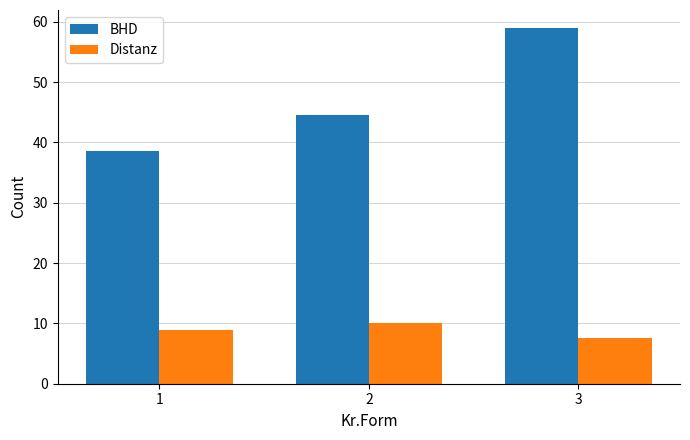

List the series in order of their peak value, highest first.

BHD, Distanz